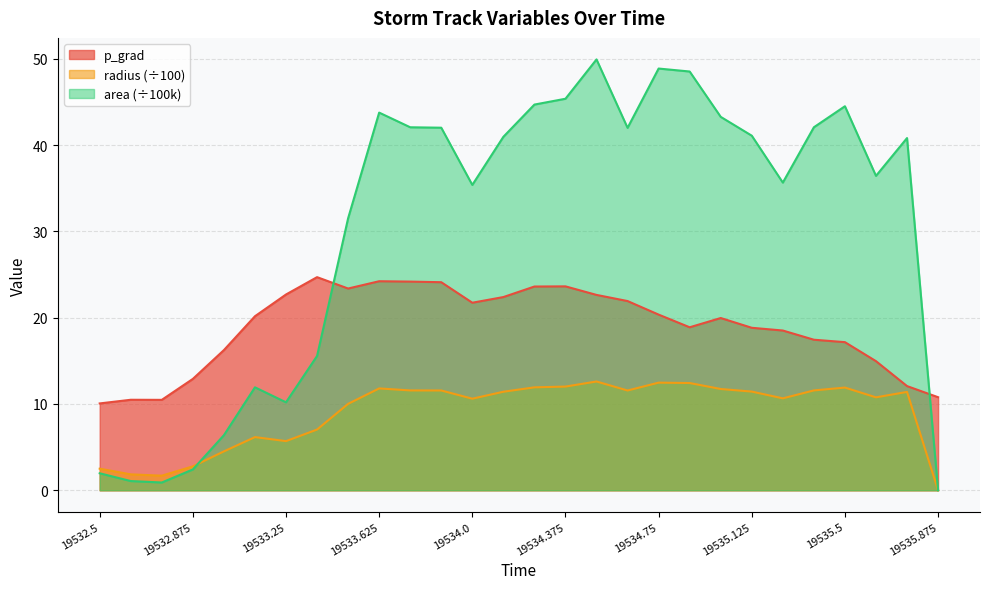

What is the difference between the maximum and minimum values in the area series?

49.9